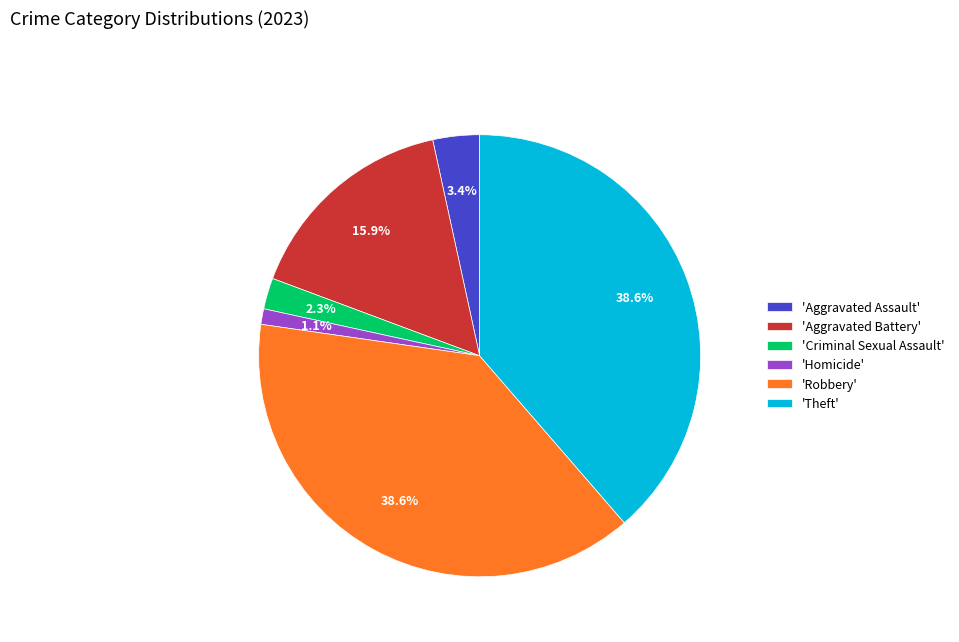

Count the number of slices in the pie.

6